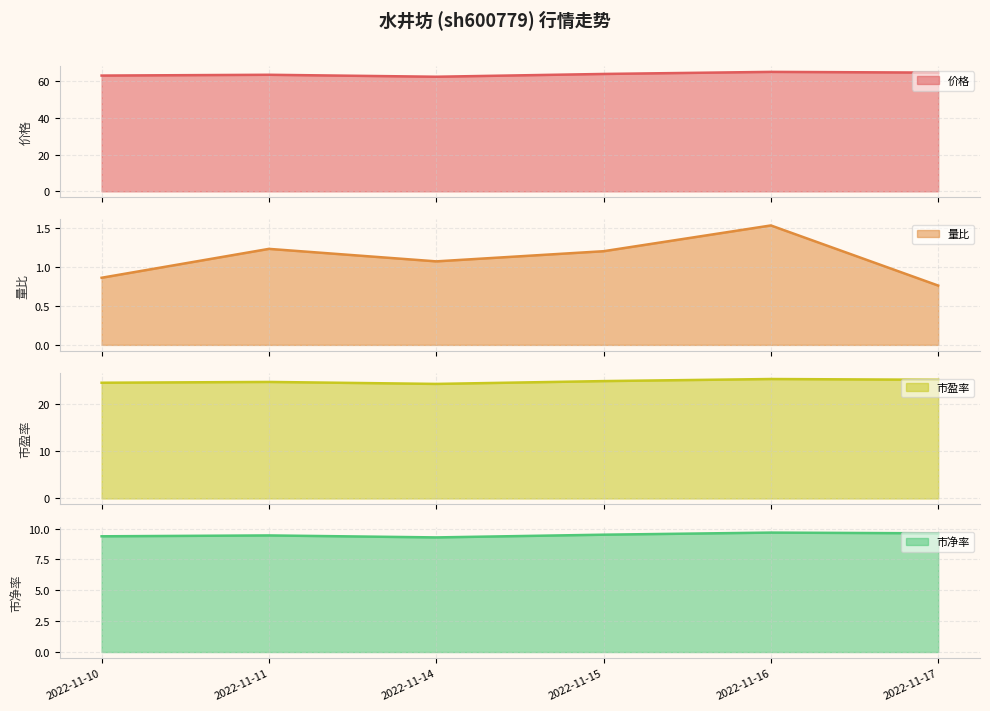

Which series has the largest total across all categories?

价格